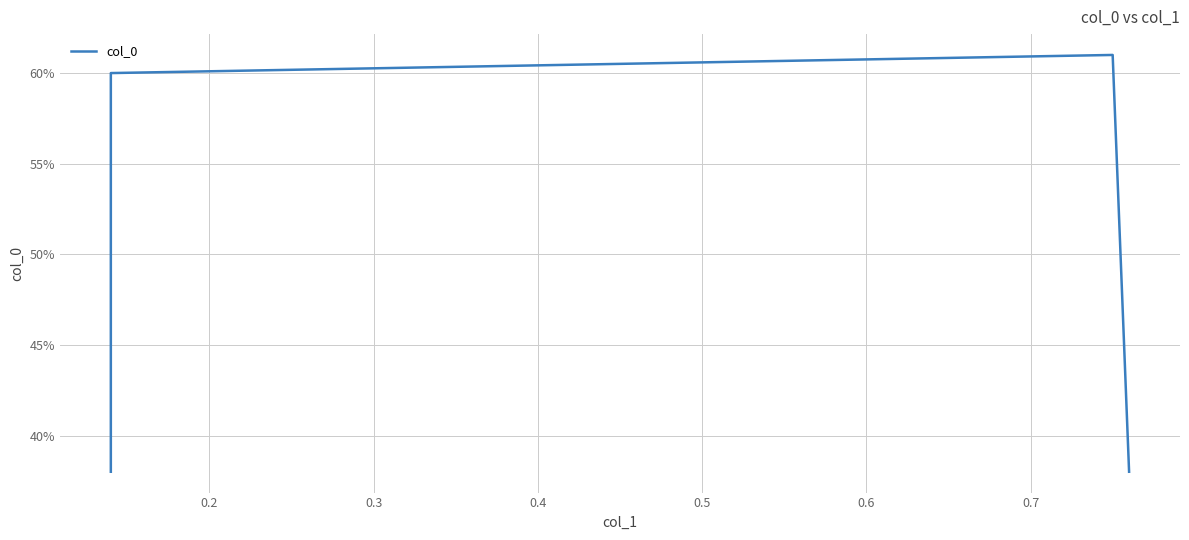

What is the sum of the values at 0.2 and 0.3?

1.2